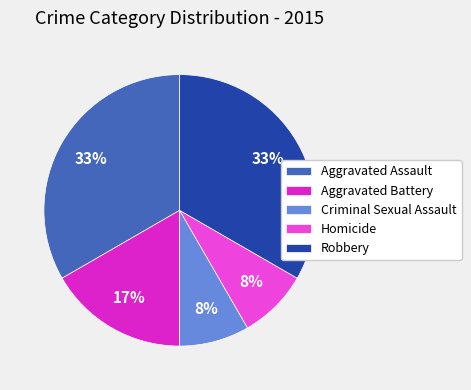

The Homicide slice represents 21% of the pie. True or false?

False